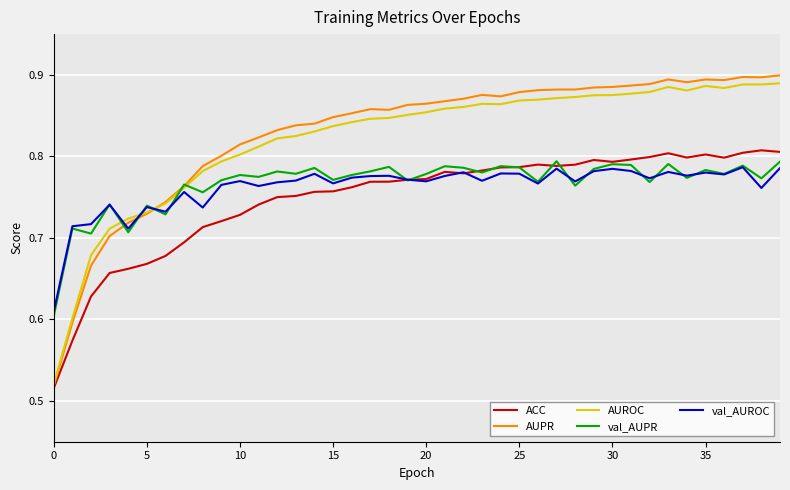

Which series ends up on top after the final intersection of ACC and val_AUPR?

ACC